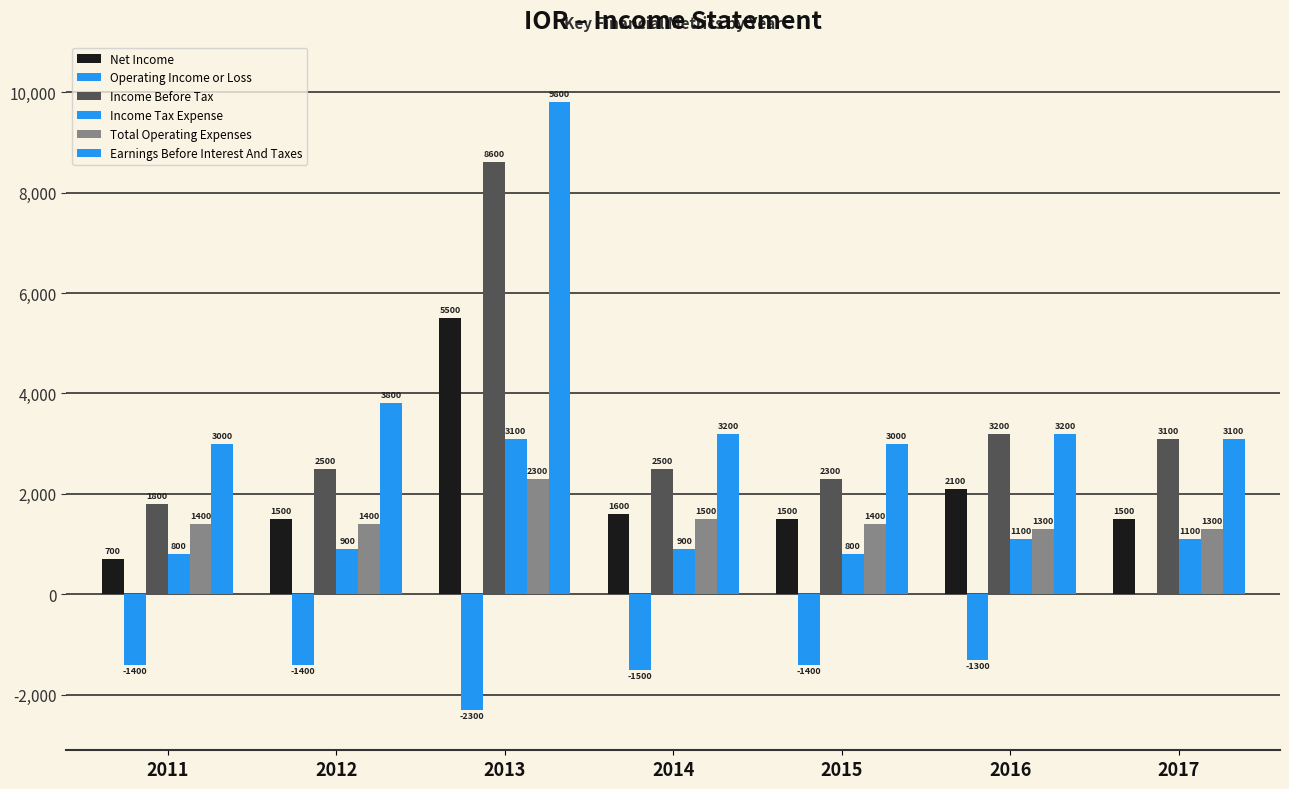

Does the chart contain stacked bars?

No